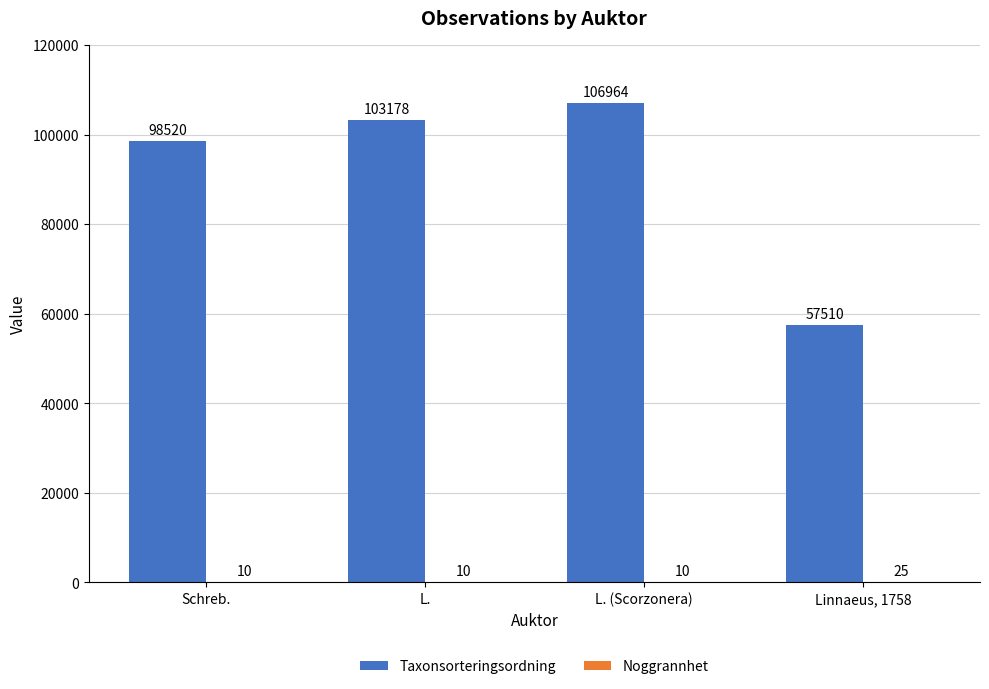

What is the greatest value displayed?

106964